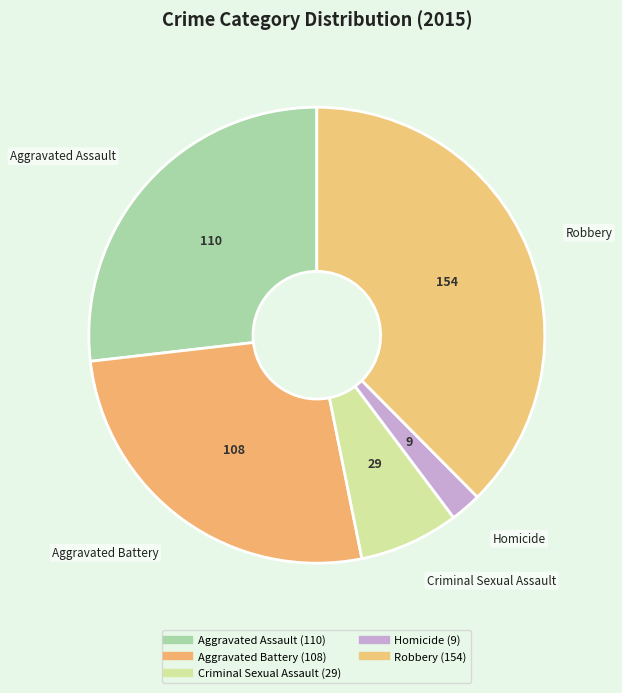

Which category has the biggest portion of the pie?

Robbery